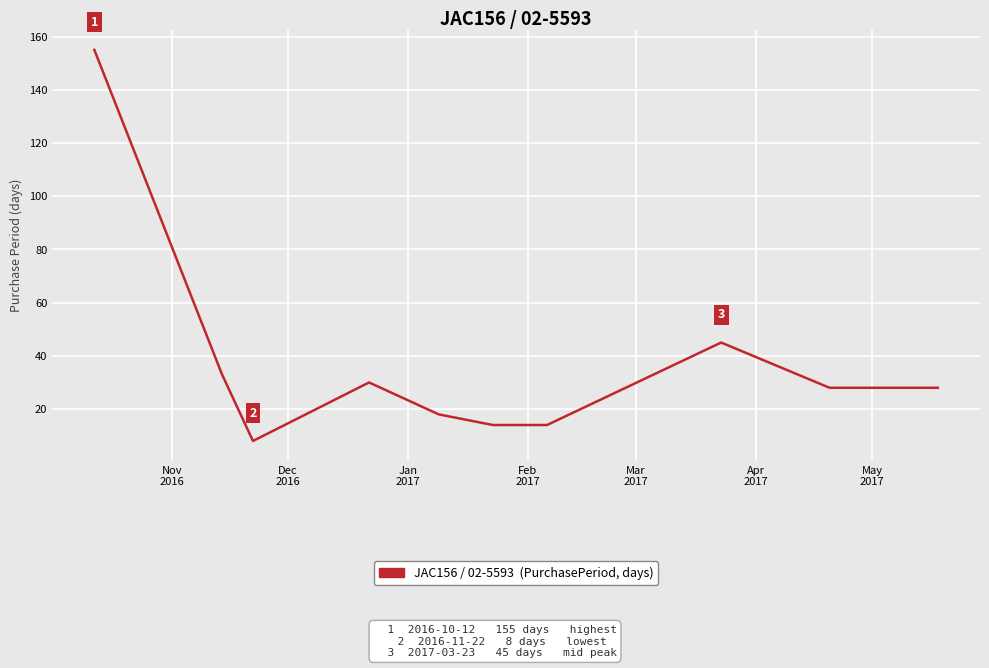

What is the difference between the maximum and minimum values?

147